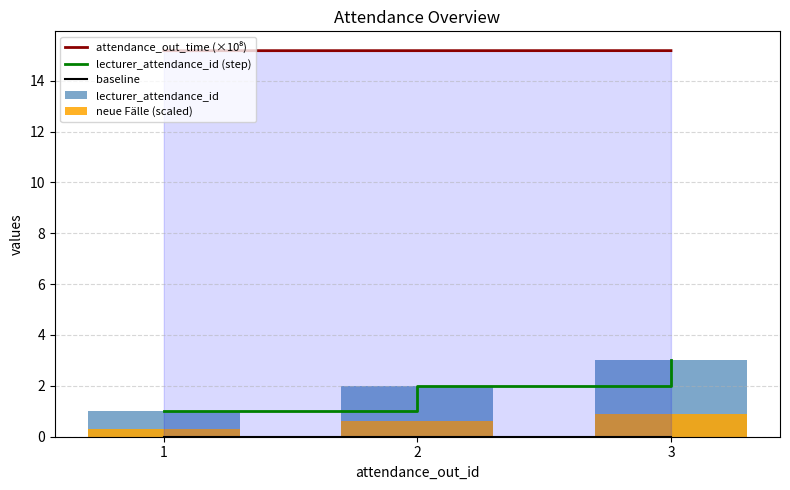

Which has a higher value, 1 or 3?

3